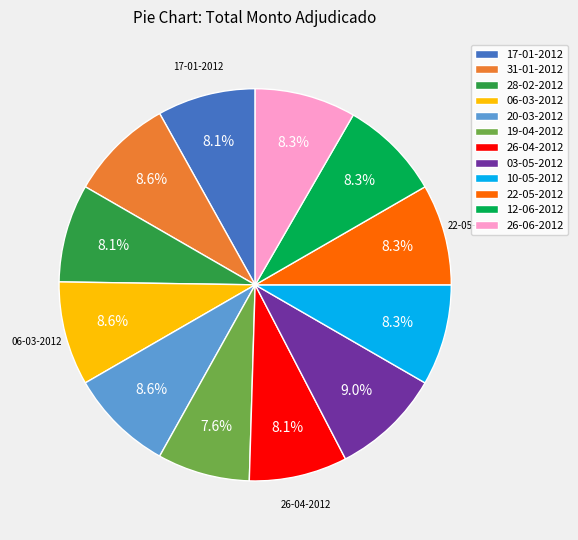

The 28-02-2012 slice represents 2% of the pie. True or false?

False